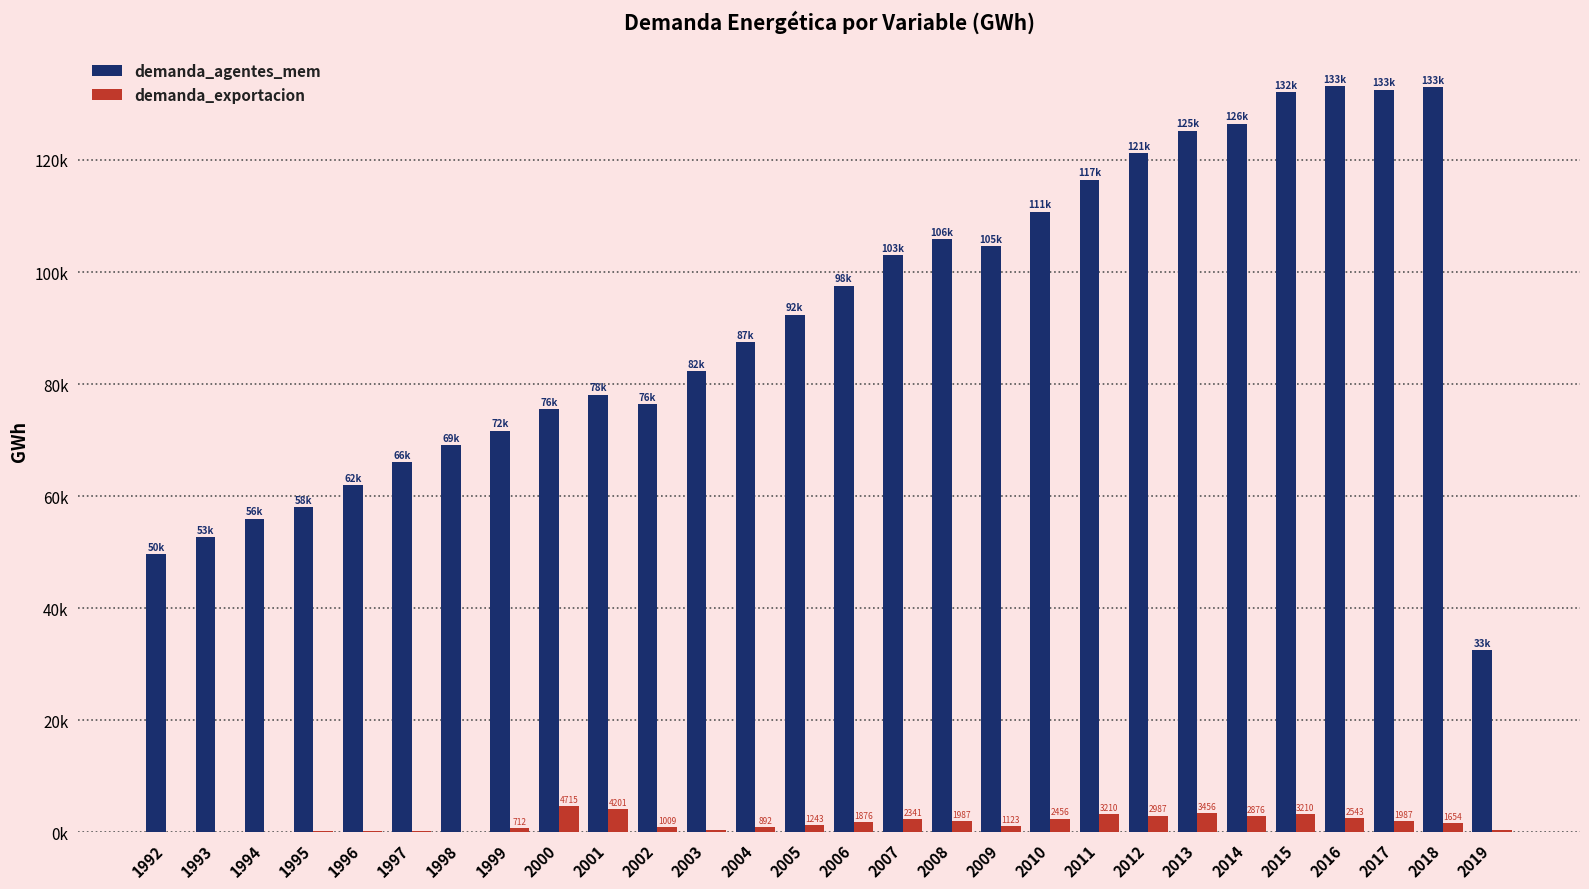

What are all the series names shown in the legend?

demanda_agentes_mem, demanda_exportacion